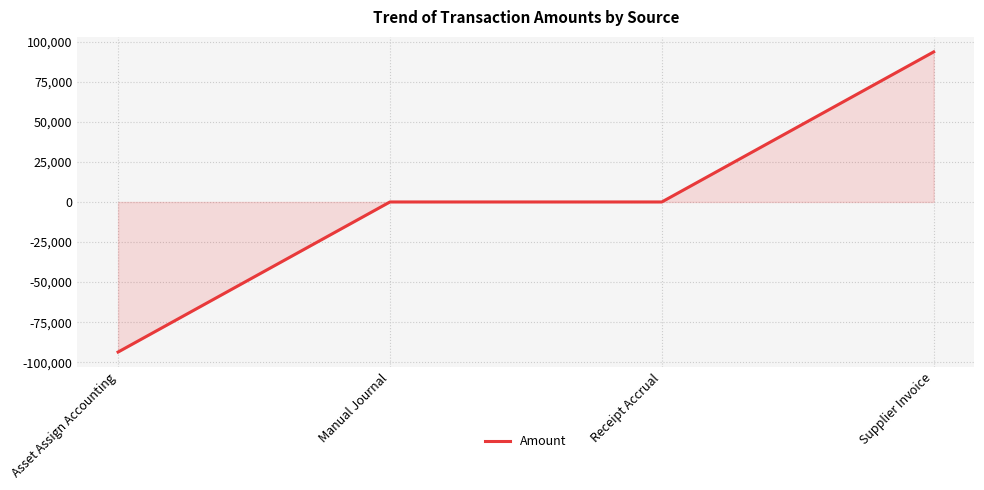

What is the difference between the maximum and minimum values?

187203.2